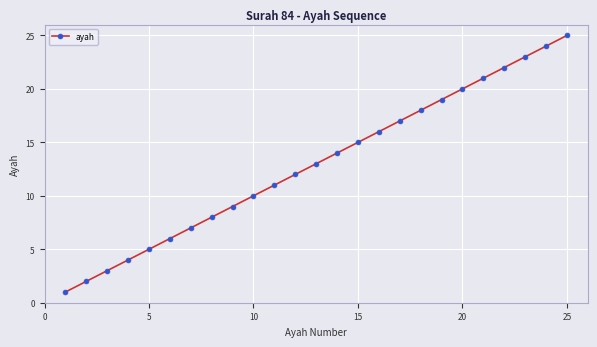

What is the maximum value shown in the chart?

25